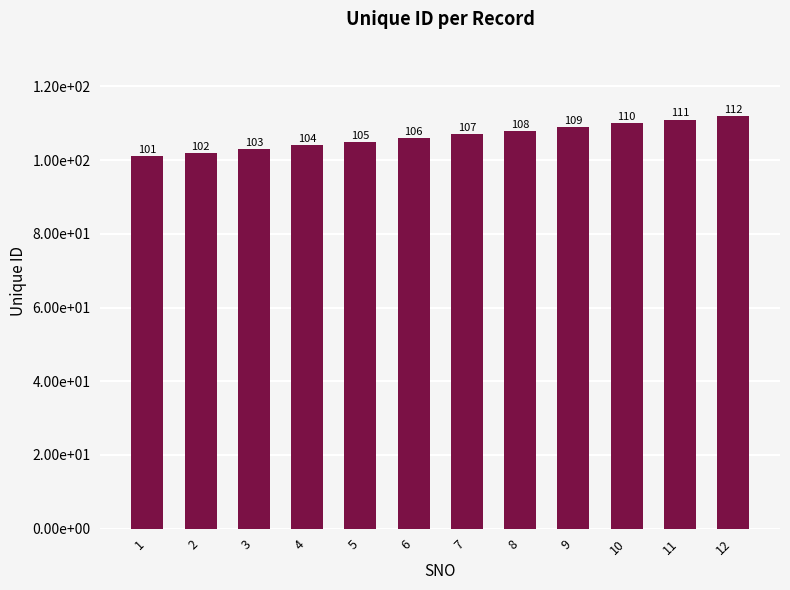

Which has a higher value, 9 or 5?

9